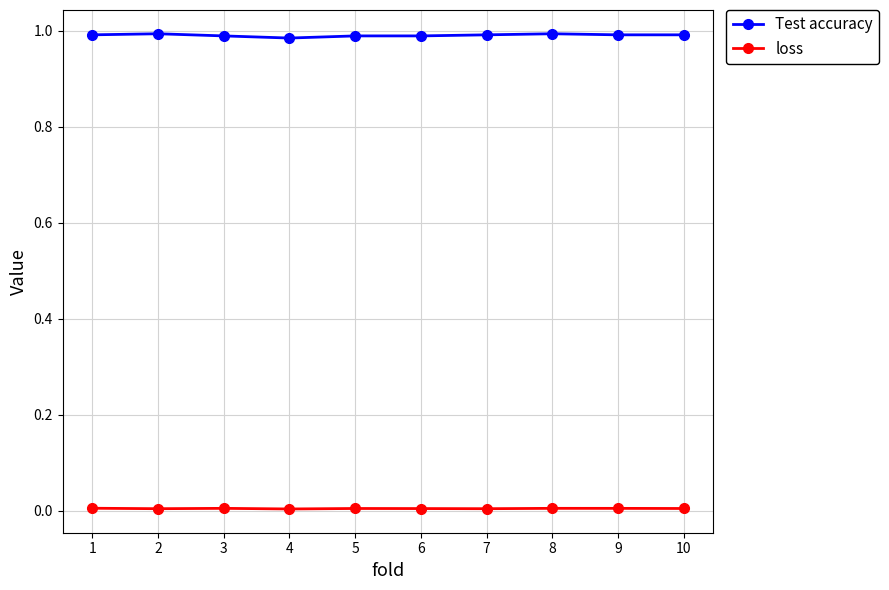

True or false: loss and Test accuracy intersect in this chart.

False